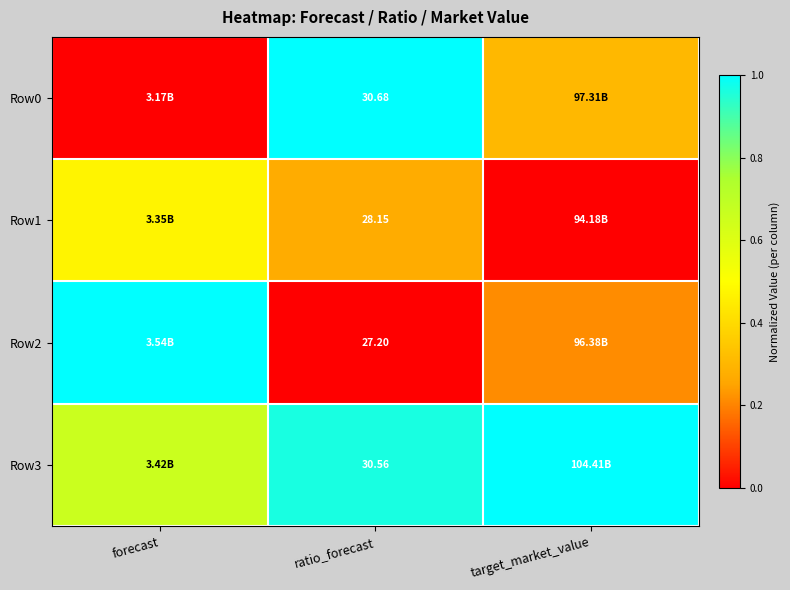

What is the difference between the highest and lowest values at ratio_forecast?

3.5